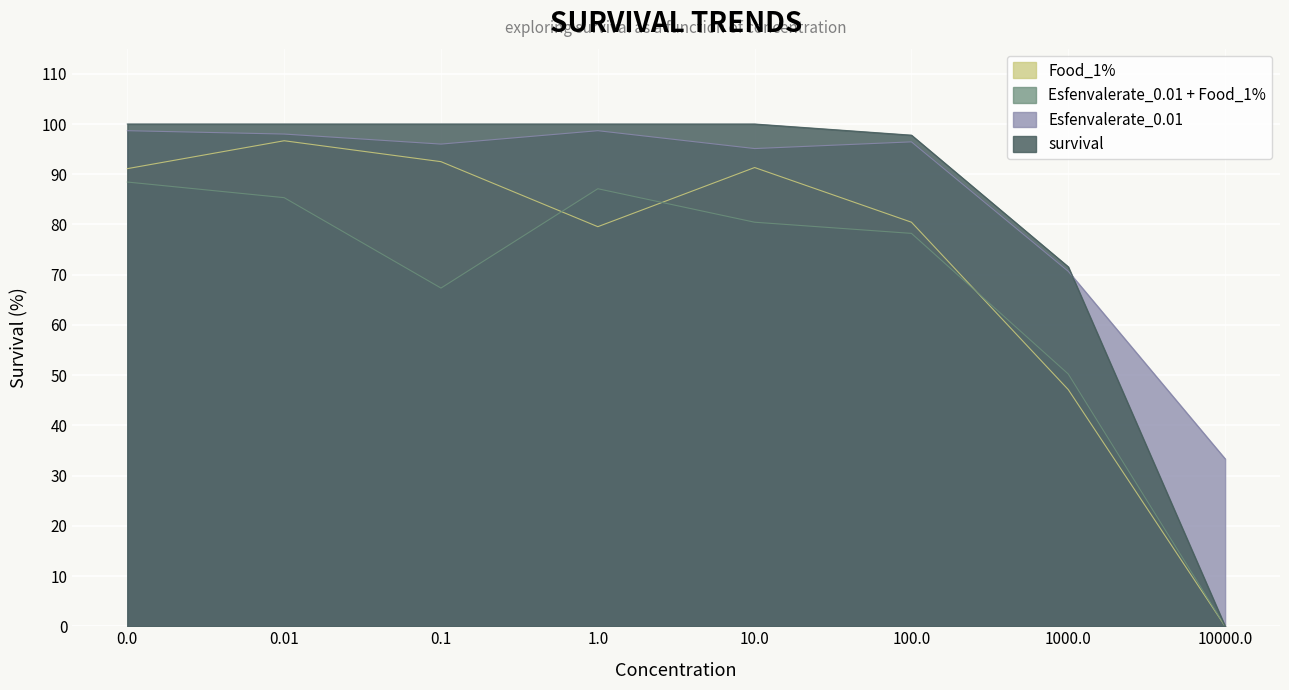

At which category is the sum across all series the highest?

0.01